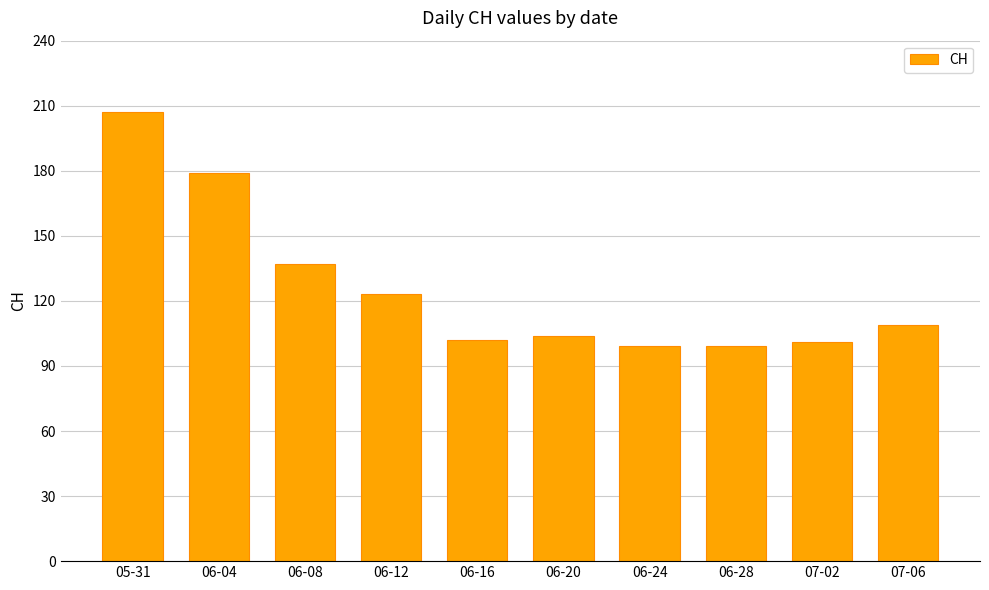

What is the difference between the maximum and minimum values?

108